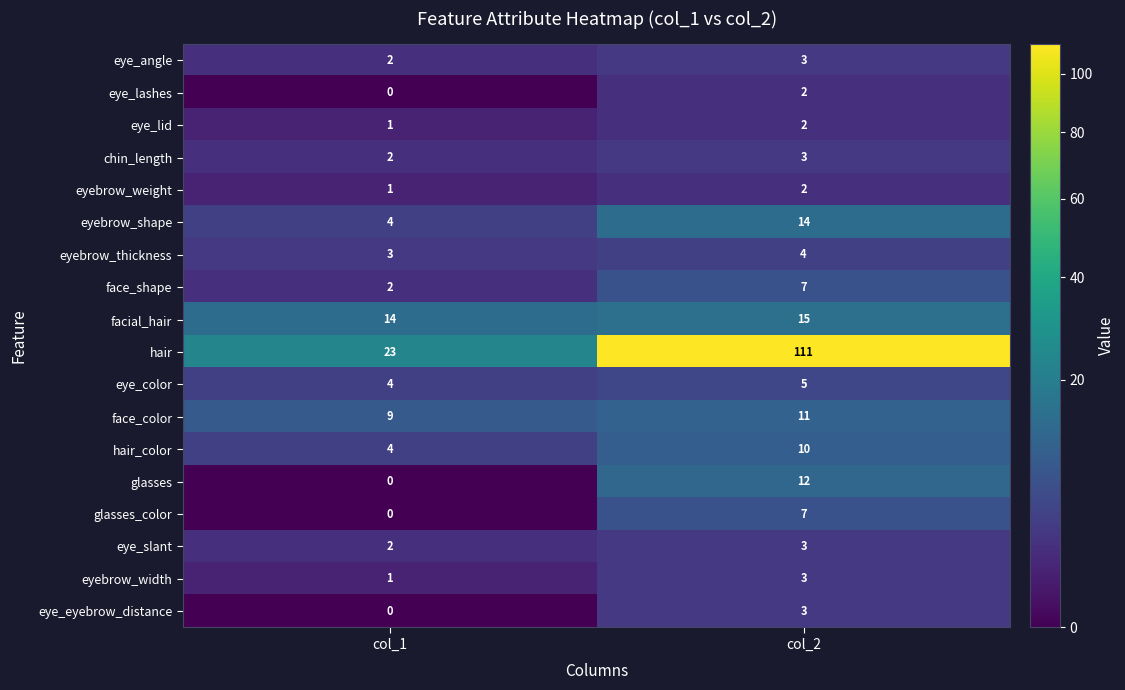

Which series has the largest range (max minus min)?

hair